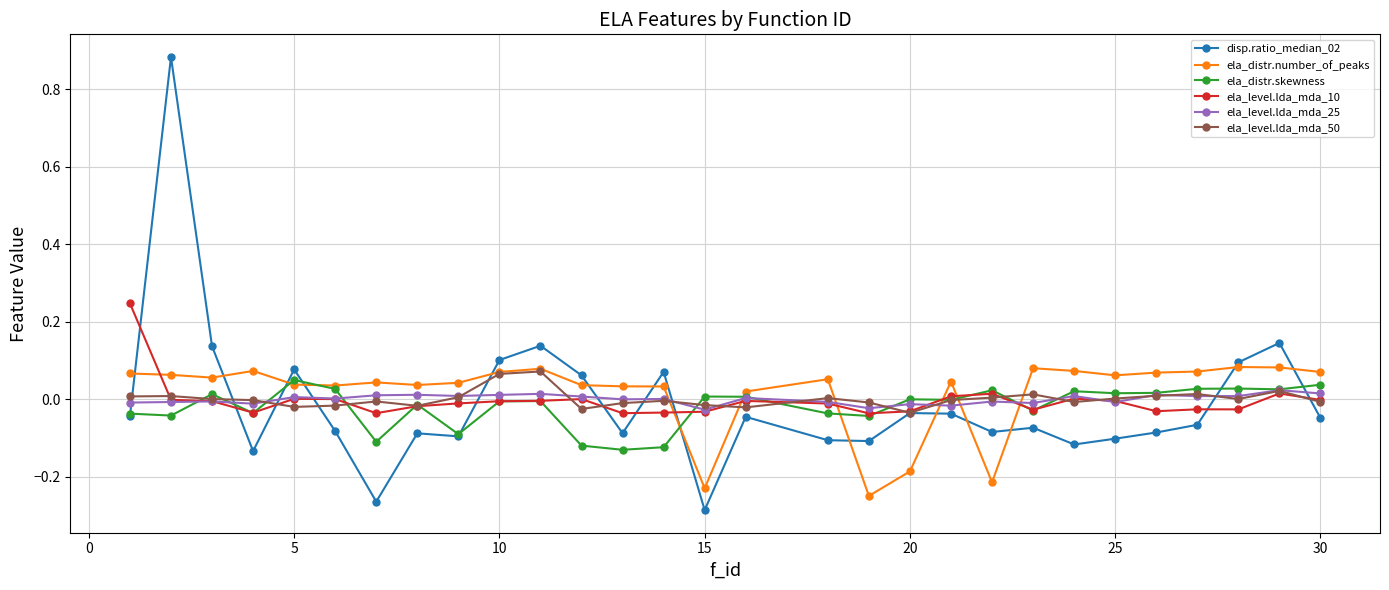

Which series ends up on top after the final intersection of ela_distr.skewness and ela_level.lda_mda_50?

ela_distr.skewness